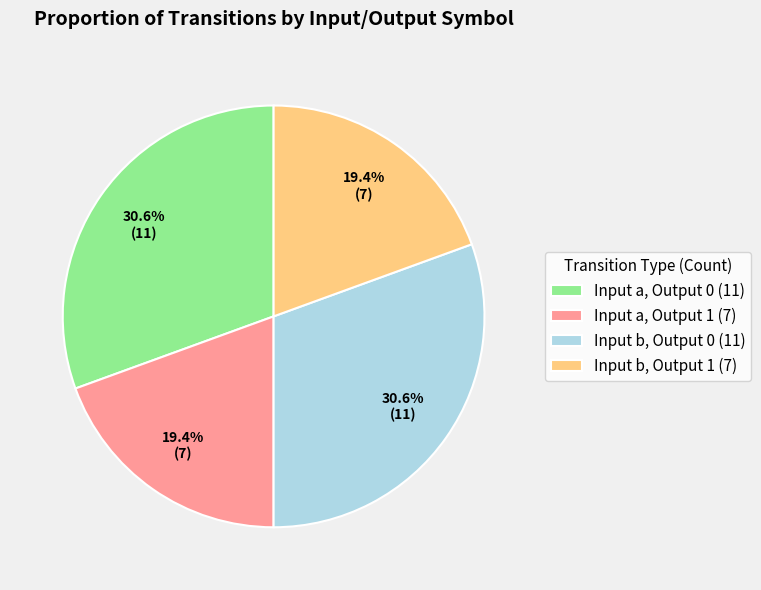

Which has a higher value, Input b, Output 0 (11) or Input b, Output 1 (7)?

Input b, Output 0 (11)